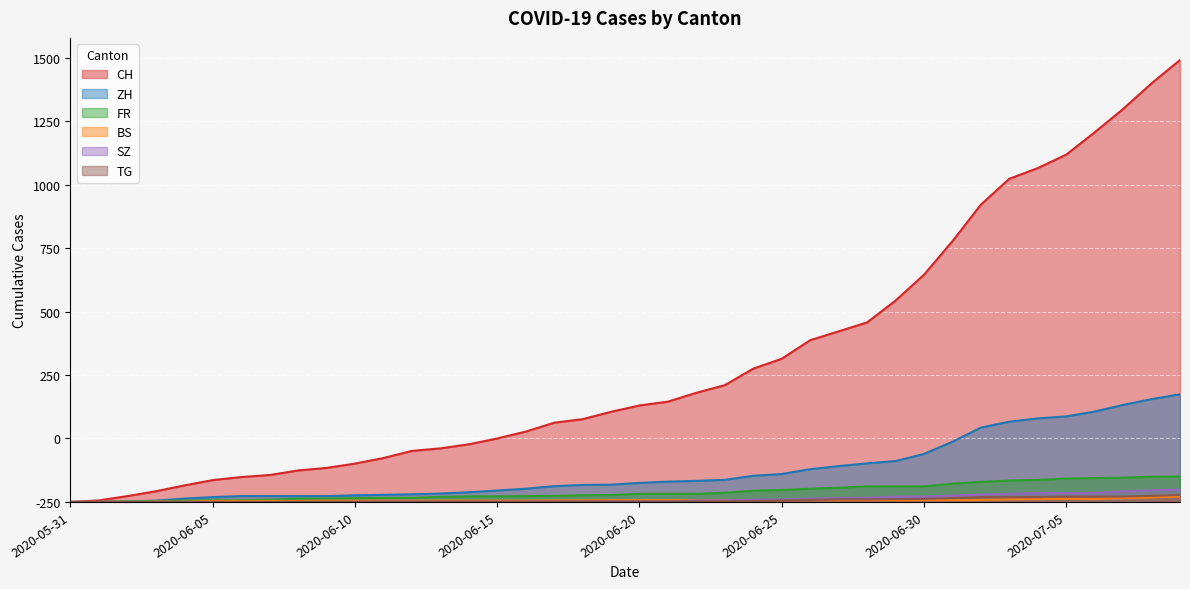

Between 2020-06-11 and 2020-06-25, which series saw the biggest shift?

CH